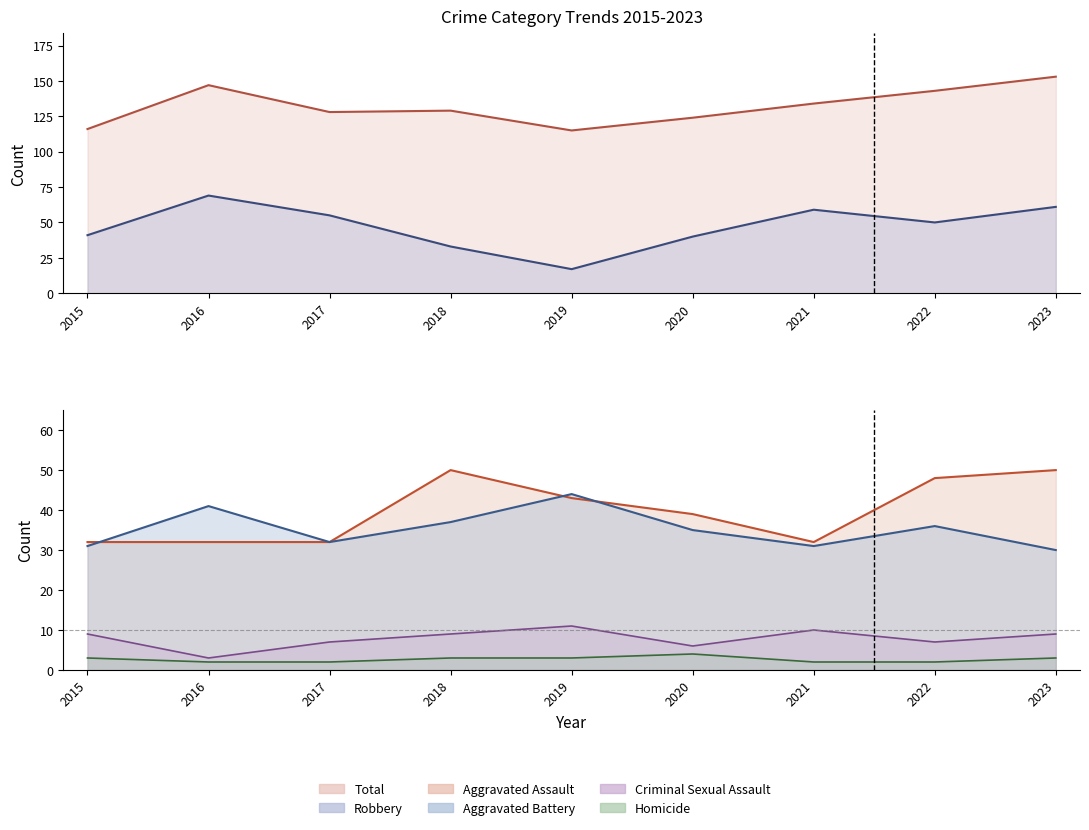

What is the highest value of the Homicide series?

4